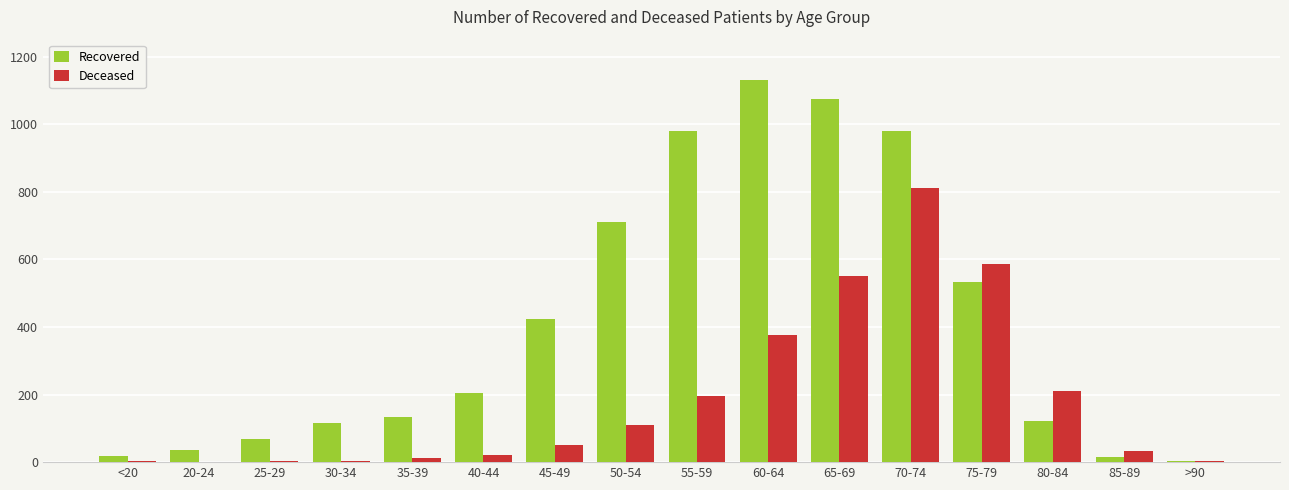

Which series changed the most between 50-54 and 55-59?

Recovered